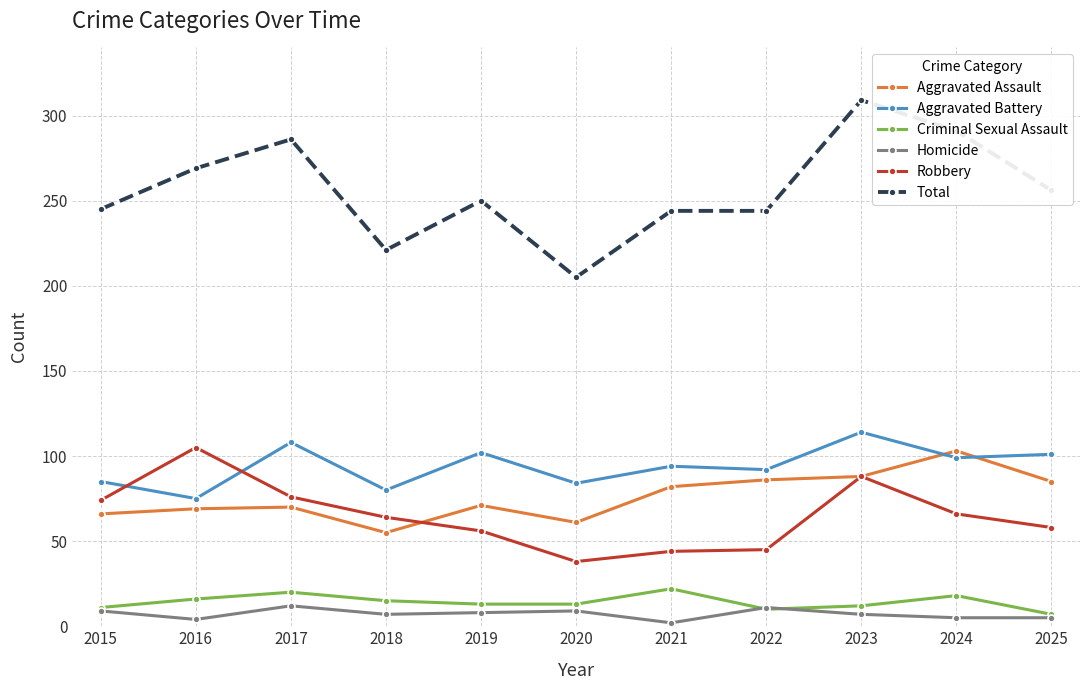

True or false: Aggravated Battery and Criminal Sexual Assault intersect in this chart.

False